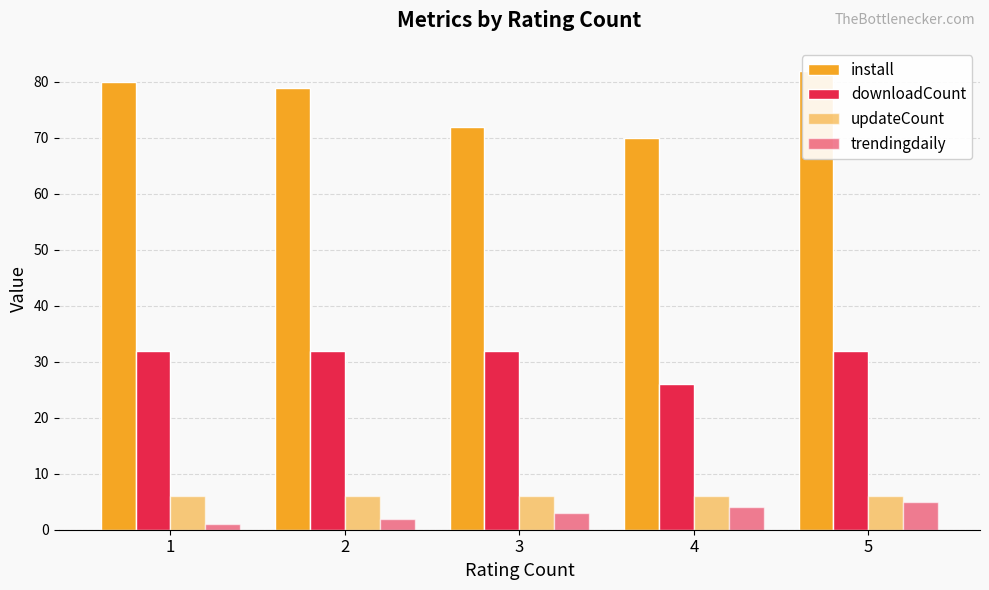

Read the downloadCount value at 3.

32